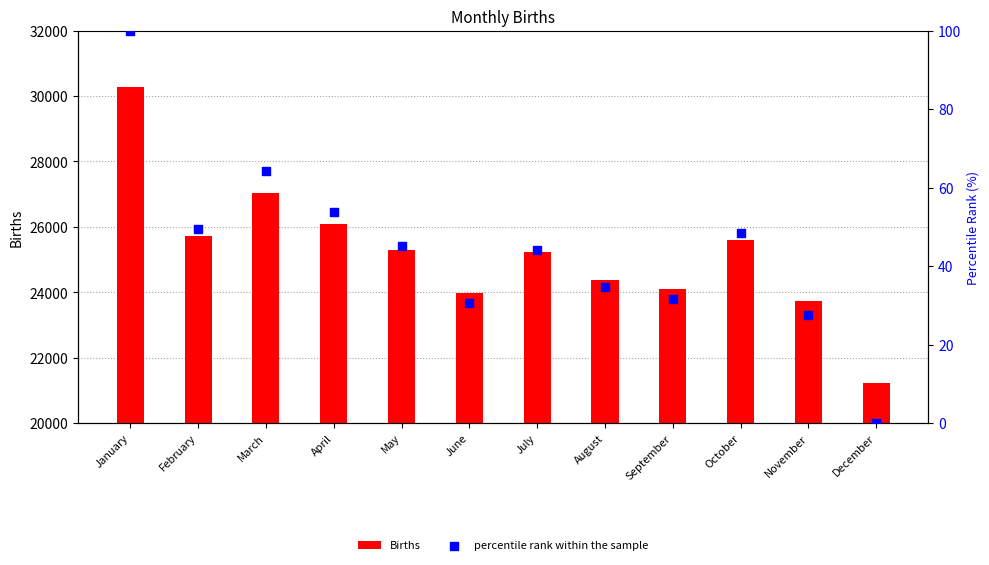

At which category is the sum across all series the highest?

January